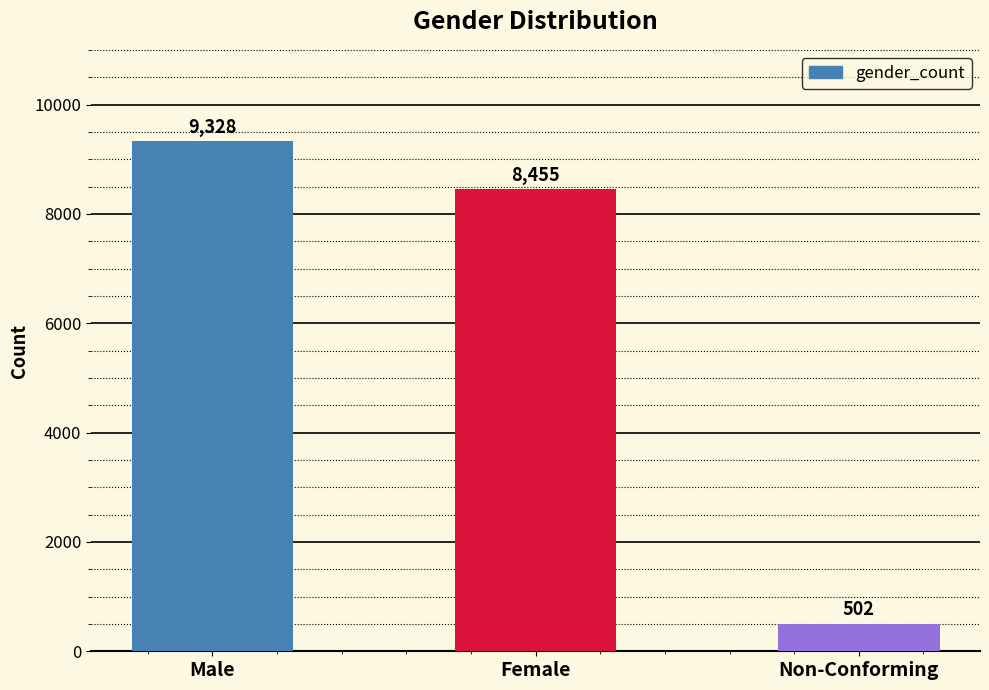

What is the label of the 3rd bar from the right?

Male